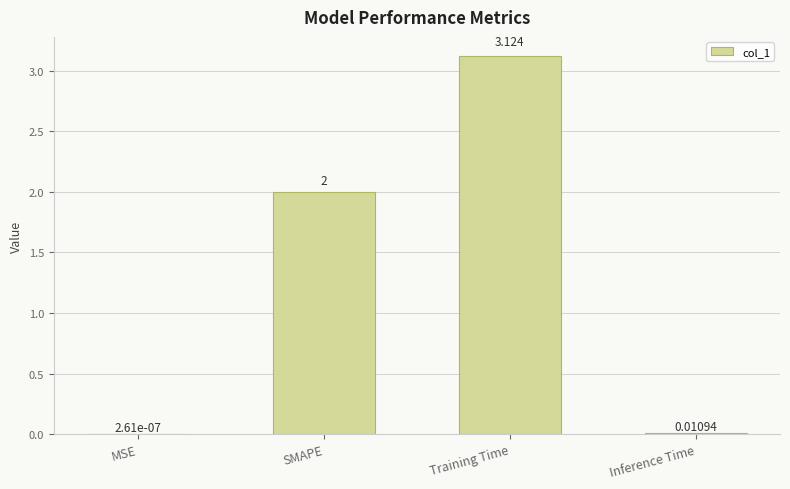

Does the chart contain stacked bars?

No